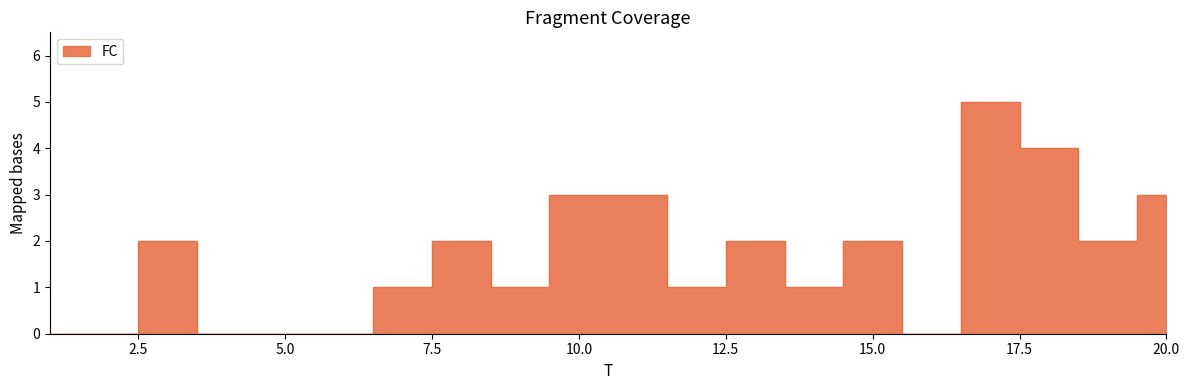

Does the chart have visible grid lines?

No